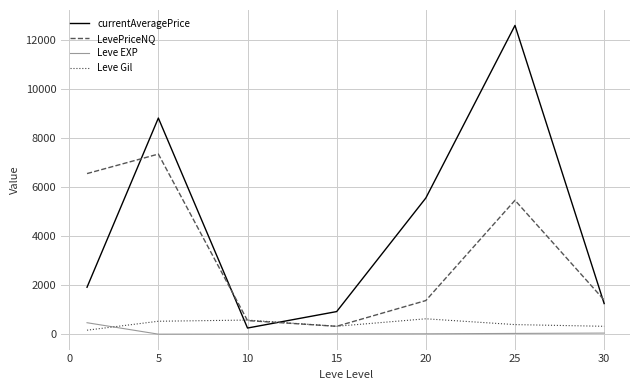

True or false: LevePriceNQ and Leve EXP cross at least once.

False